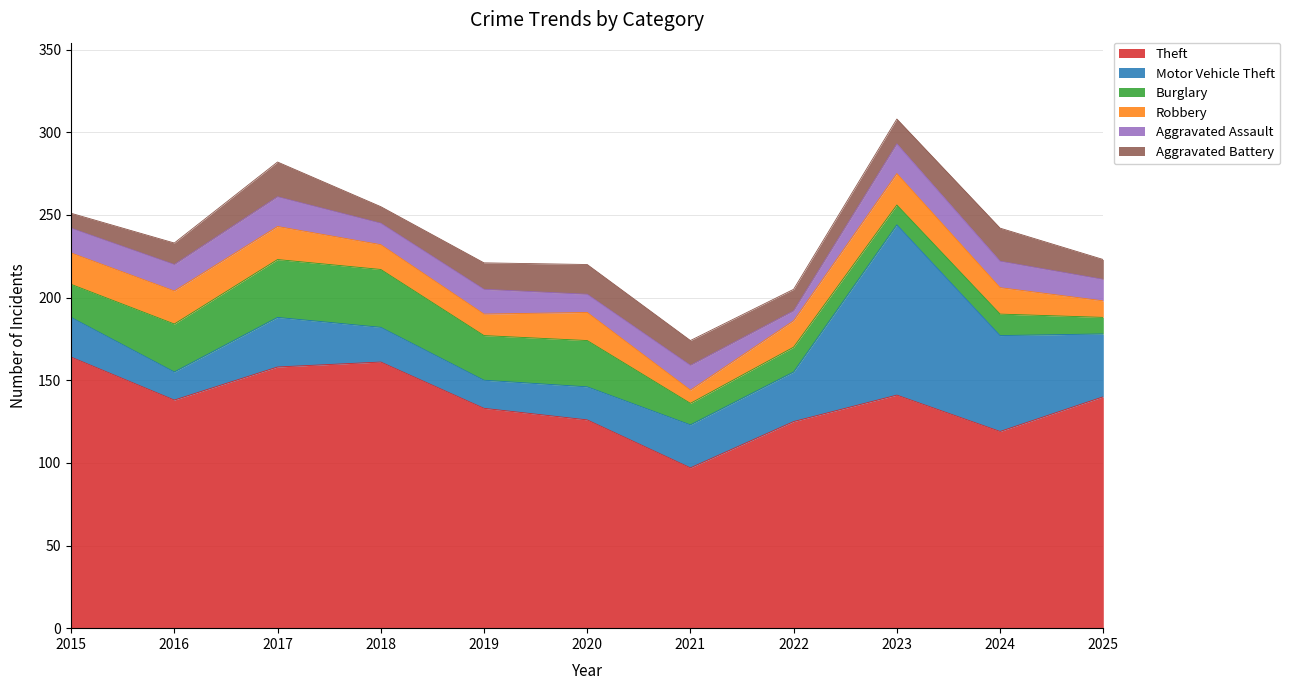

What is the value of the Motor Vehicle Theft point at the 10th from the left?

58